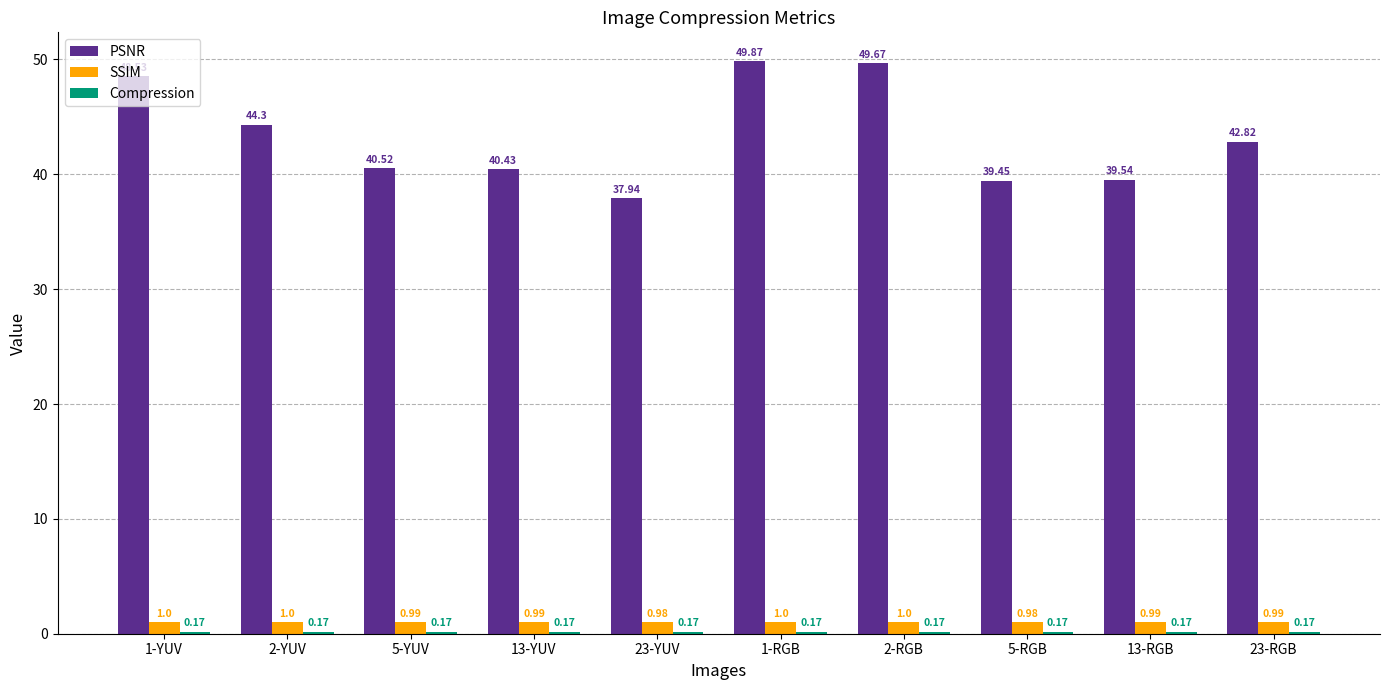

At which category is the sum across all series the highest?

1-RGB